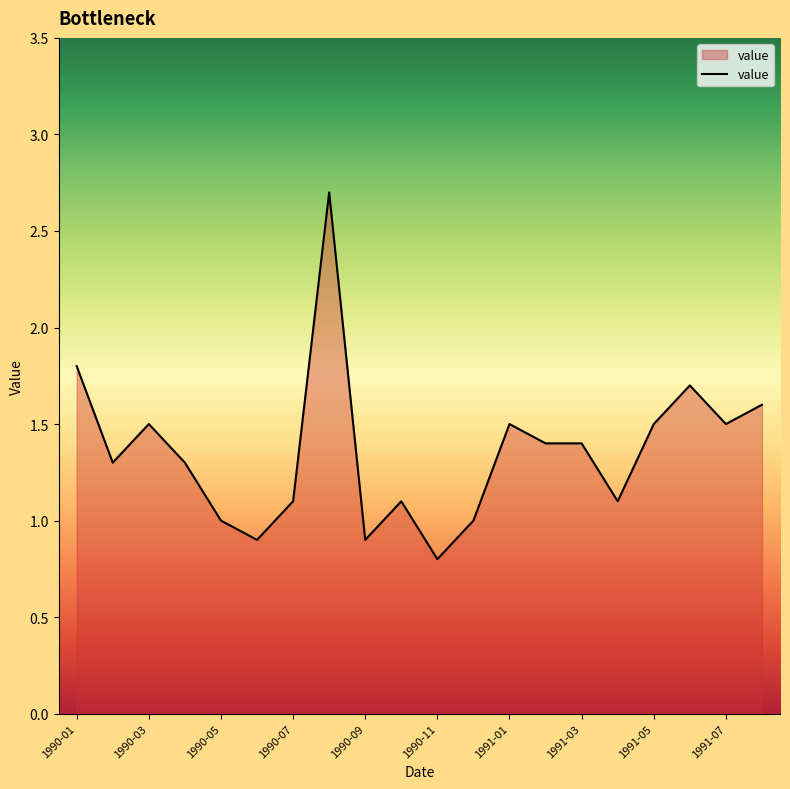

What is the difference between the maximum and minimum values?

1.9